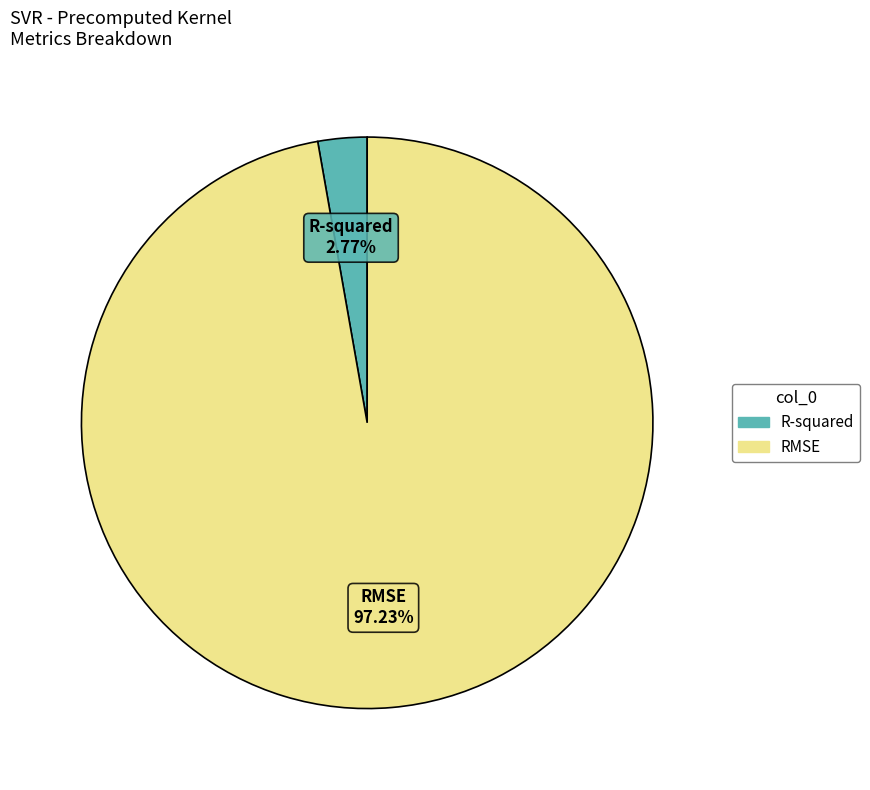

Count the number of slices in the pie.

2